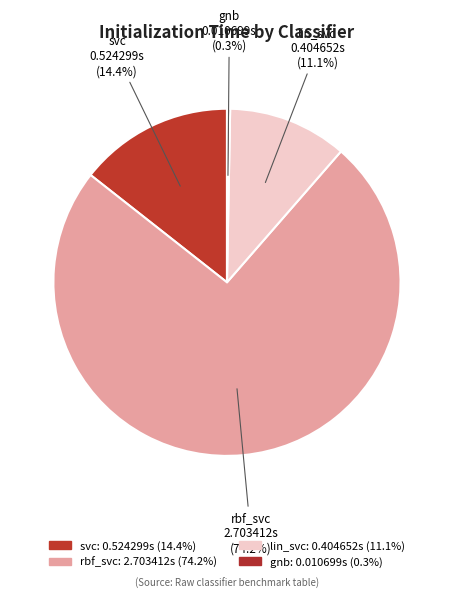

Between rbf_svc and lin_svc, which is larger?

rbf_svc